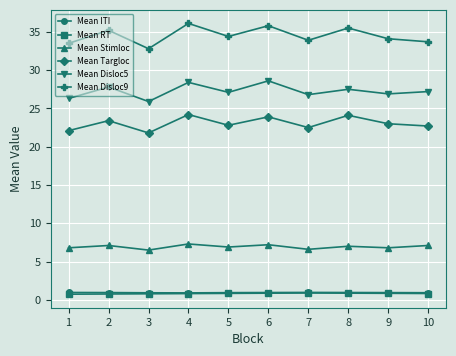

True or false: Mean Disloc5 and Mean Stimloc intersect in this chart.

False